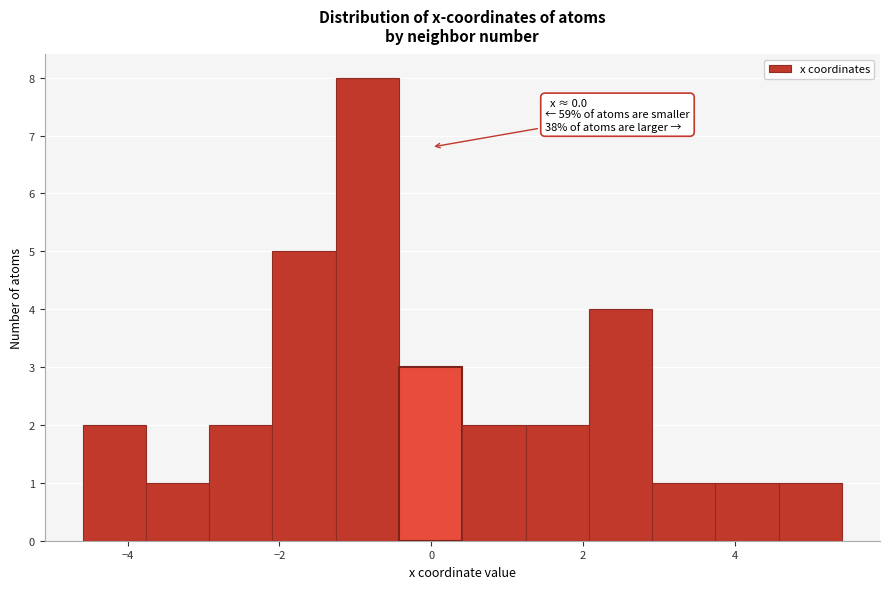

Which range on the x-axis has the tallest bar?

-1.2 to -0.4